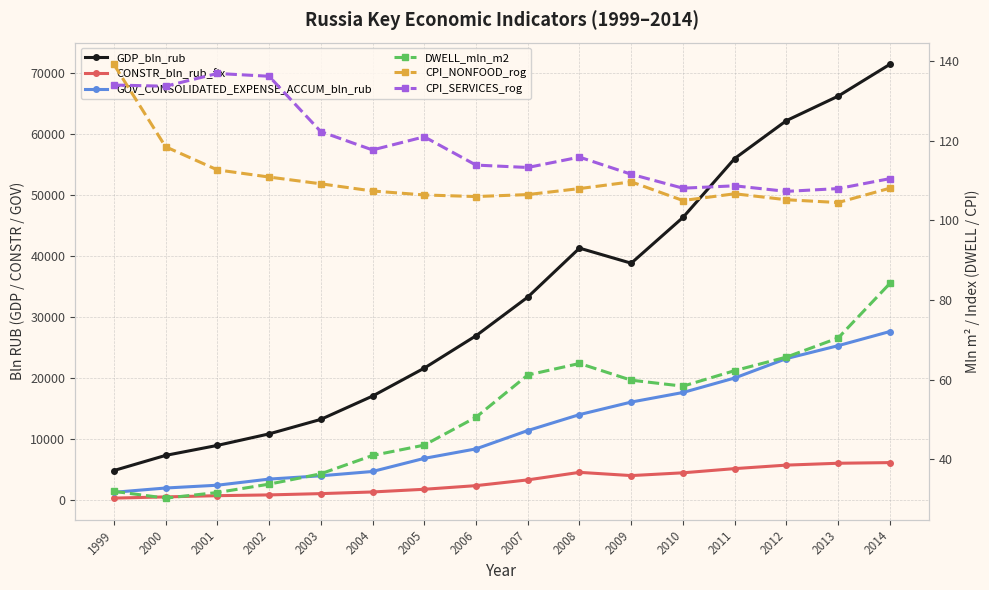

Reading right to left, extract all data points from this chart.

GDP_bln_rub: 2014=71406.0	2013=66190.0	2012=62176.0	2011=55967.0	2010=46308.0	2009=38807.0	2008=41277.0	2007=33248.0	2006=26917.0	2005=21610.0	2004=17027.0	2003=13208.0	2002=10831.0	2001=8944.0	2000=7306.0	1999=4823.0
CONSTR_bln_rub_fix: 2014=6125.2	2013=6019.5	2012=5714.1	2011=5140.3	2010=4454.1	2009=3998.3	2008=4528.1	2007=3293.3	2006=2350.8	2005=1754.4	2004=1313.6	2003=1042.7	2002=831.0	2001=703.8	2000=503.8	1999=307.8
GOV_CONSOLIDATED_EXPENSE_ACCUM_bln_rub: 2014=27611.7	2013=25290.9	2012=23174.7	2011=19994.6	2010=17616.7	2009=16048.3	2008=13991.8	2007=11378.6	2006=8375.2	2005=6820.6	2004=4669.7	2003=3964.9	2002=3422.3	2001=2419.4	2000=1960.1	1999=1258.0
DWELL_mln_m2: 2014=84.2	2013=70.5	2012=65.7	2011=62.3	2010=58.4	2009=59.9	2008=64.1	2007=61.2	2006=50.6	2005=43.6	2004=41.0	2003=36.4	2002=33.8	2001=31.7	2000=30.3	1999=32.0
CPI_NONFOOD_rog: 2014=108.1	2013=104.5	2012=105.2	2011=106.7	2010=105.0	2009=109.7	2008=108.0	2007=106.5	2006=106.0	2005=106.4	2004=107.4	2003=109.2	2002=110.9	2001=112.7	2000=118.5	1999=139.2
CPI_SERVICES_rog: 2014=110.5	2013=108.0	2012=107.3	2011=108.7	2010=108.1	2009=111.6	2008=115.9	2007=113.3	2006=113.9	2005=121.0	2004=117.7	2003=122.3	2002=136.2	2001=136.9	2000=133.7	1999=134.0